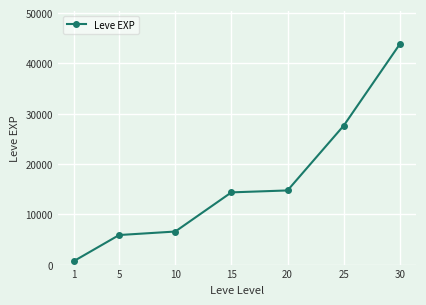

What is the sum of all values?

113717.0